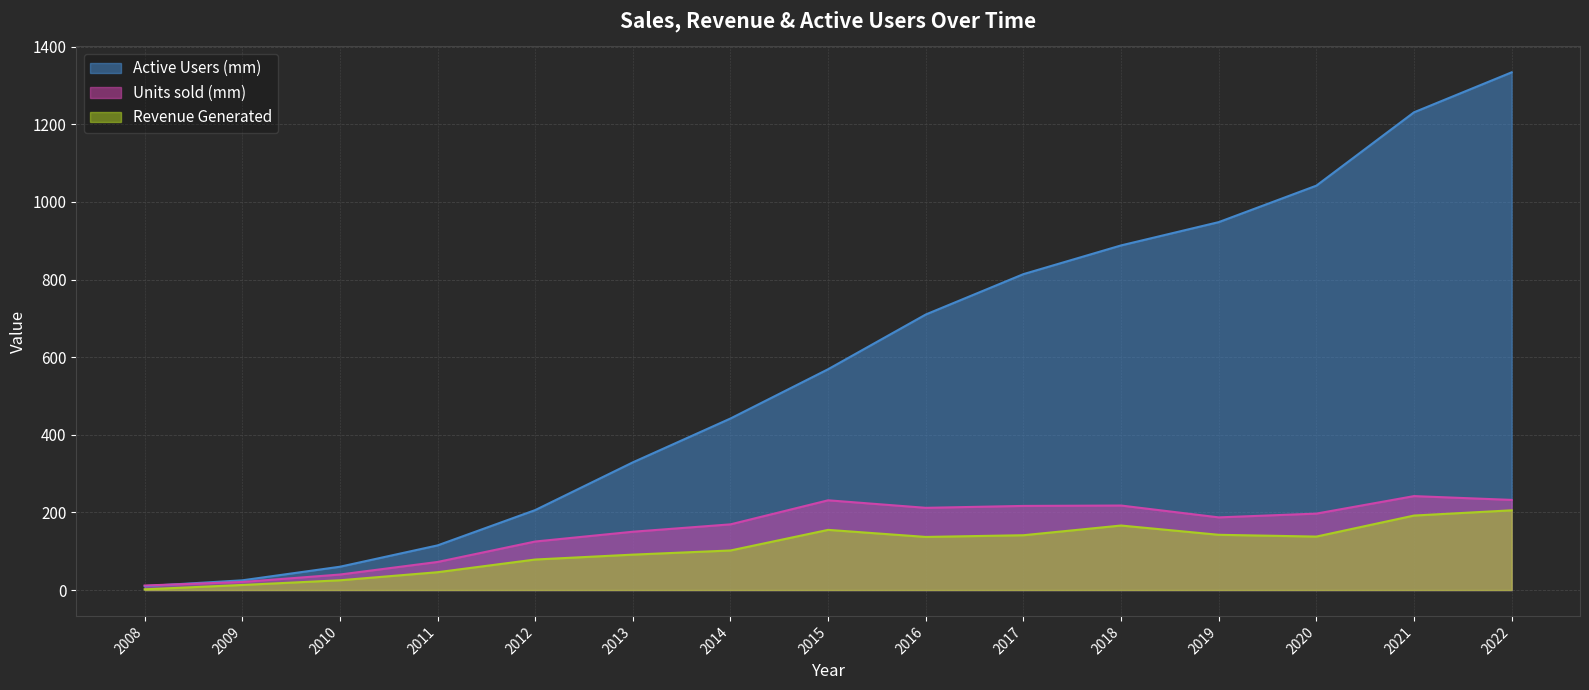

List the labels in order of Revenue Generated value, largest first.

2022, 2021, 2018, 2015, 2019, 2017, 2020, 2016, 2014, 2013, 2012, 2011, 2010, 2009, 2008